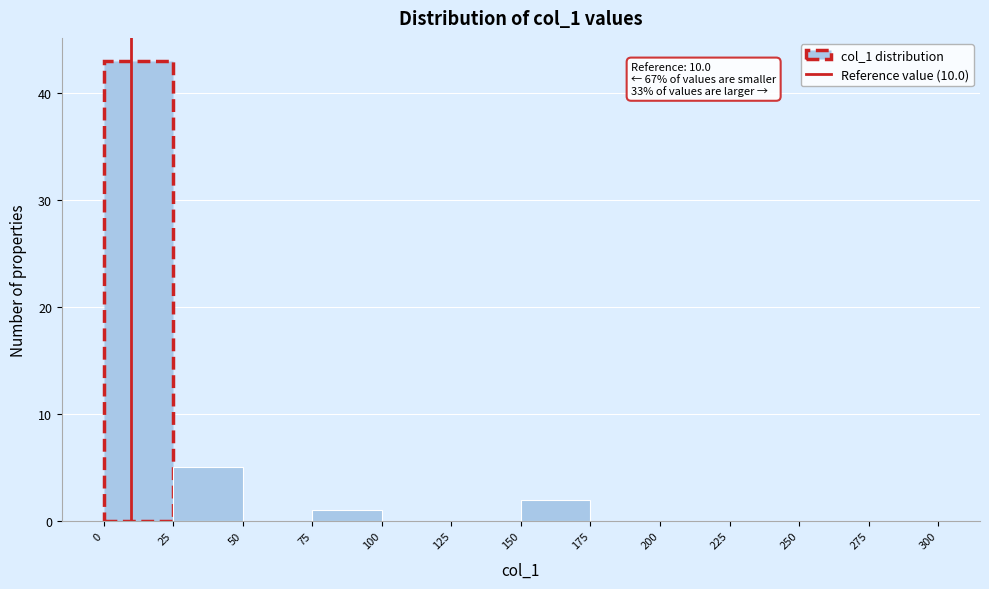

Over which range of the x-axis is the bar tallest?

0 to 25